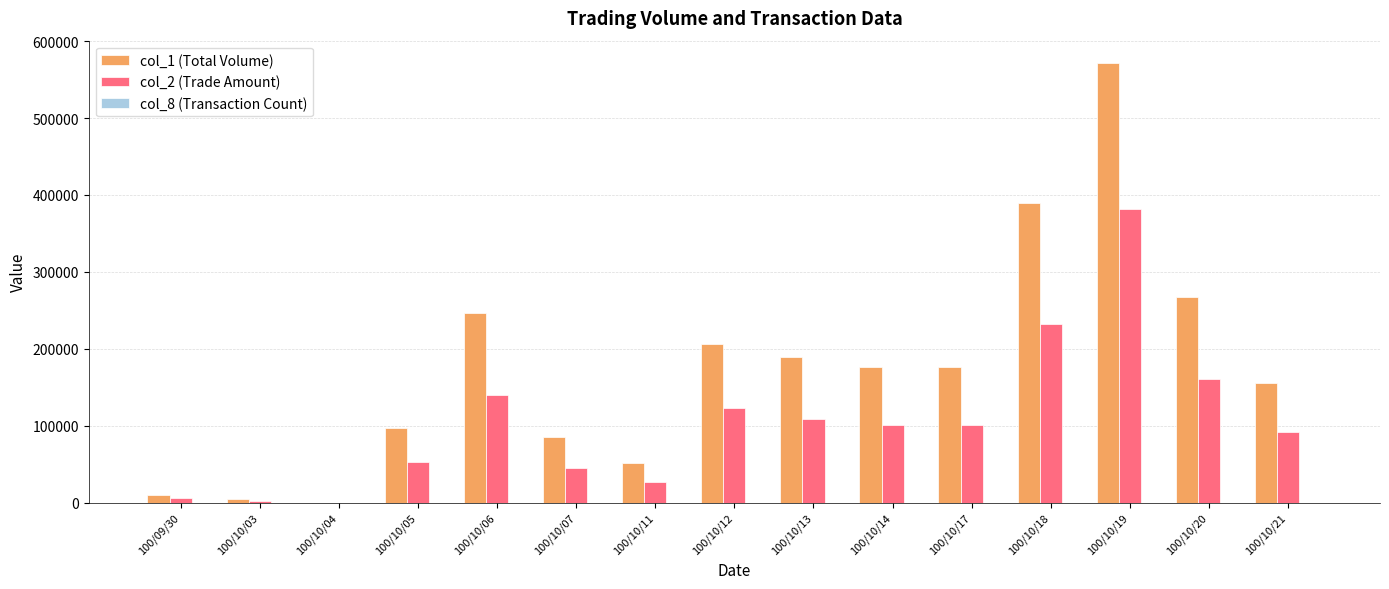

The value of col_2 (Trade Amount) at 100/10/06 is 64985. True or false?

False